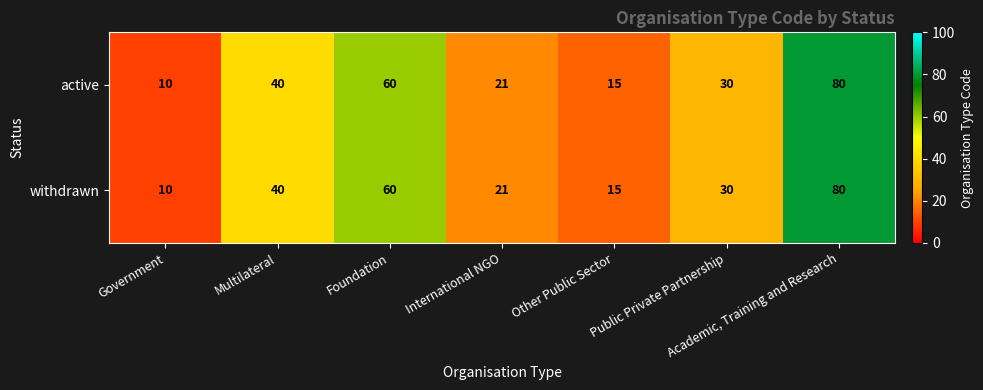

What is the difference between the second highest and minimum values in the withdrawn series?

50